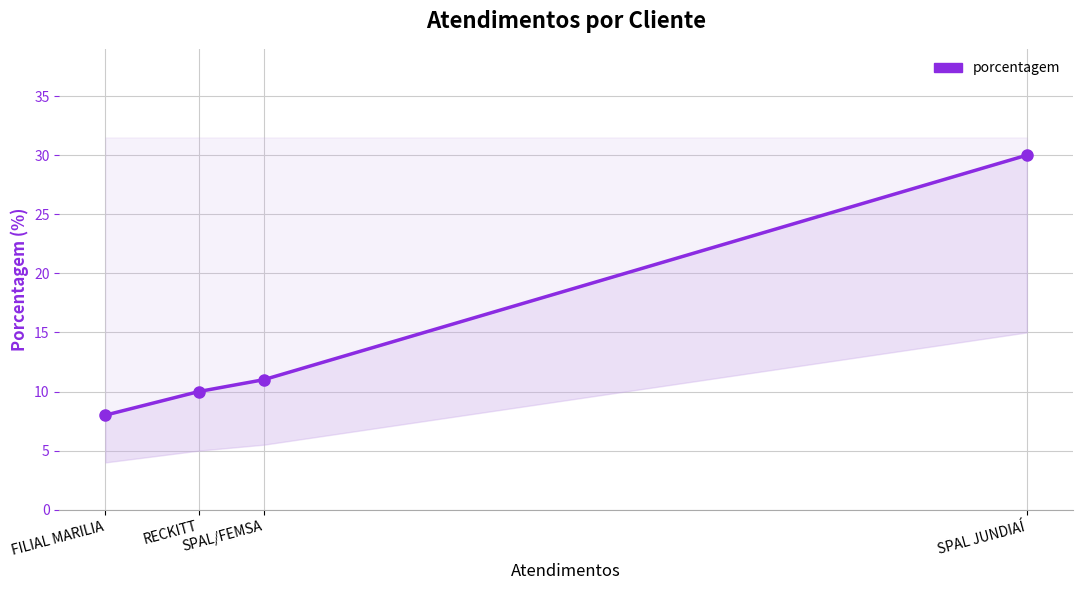

The chart shows a value of 7 at SPAL/FEMSA. True or false?

False